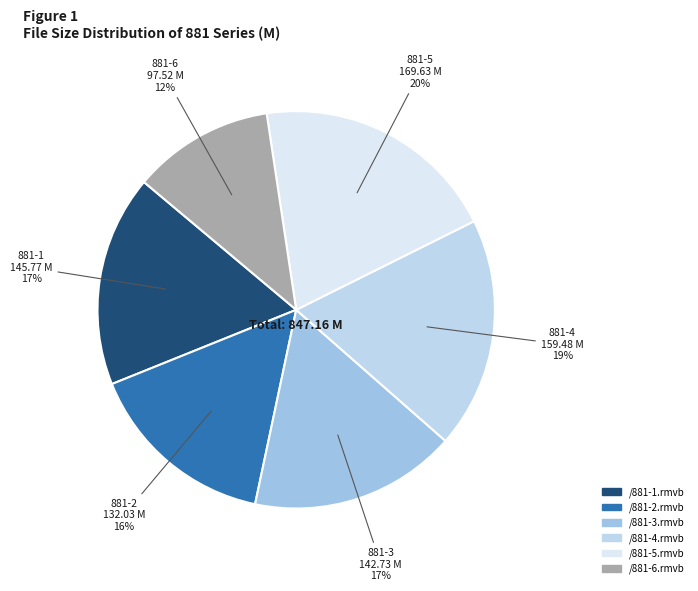

To the nearest percent, what is the combined percentage of /881-3.rmvb and /881-5.rmvb?

37%